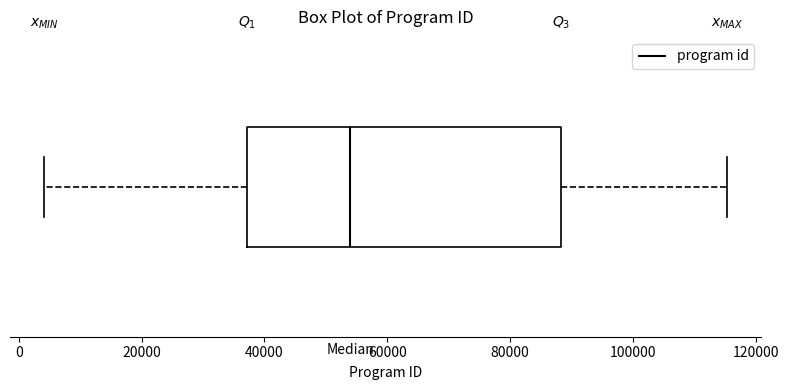

Transcribe this box plot: give where the median line is, the range the box spans, and where the two whiskers end, as read against the x-axis. The values are not printed on the chart, so give them approximately, as read against the axis.

median 54000, box 38000 to 88000, whiskers 4000 to 116000